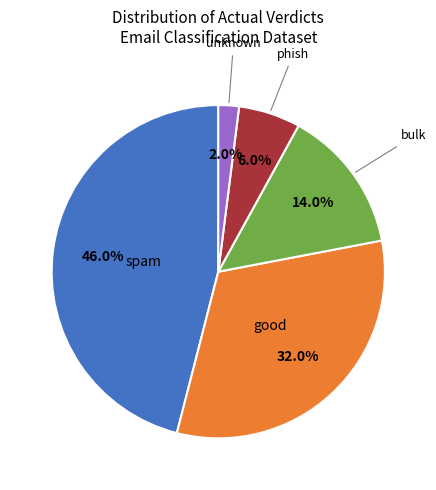

Is there a majority slice in this chart?

No